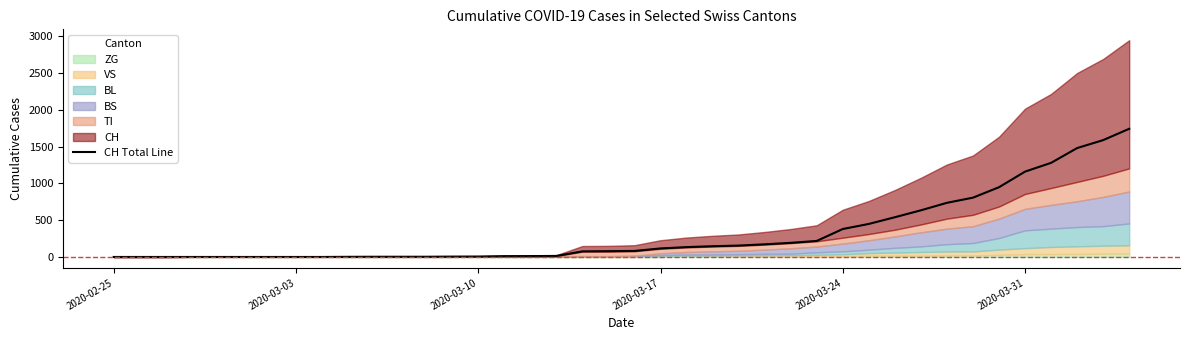

What is the maximum value for CH Total Line?

1742